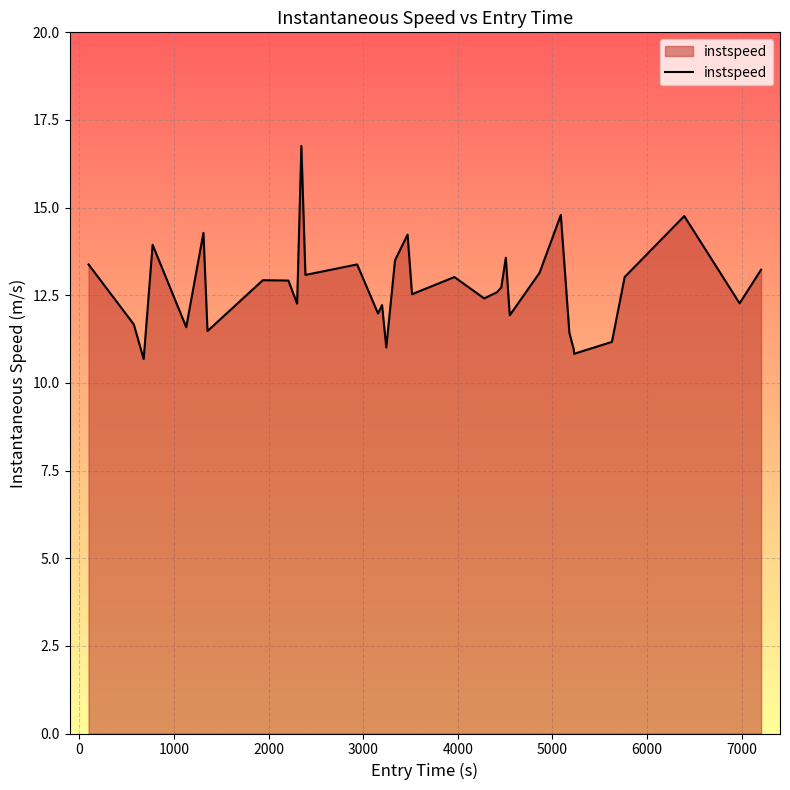

What is the smallest value displayed?

10.7